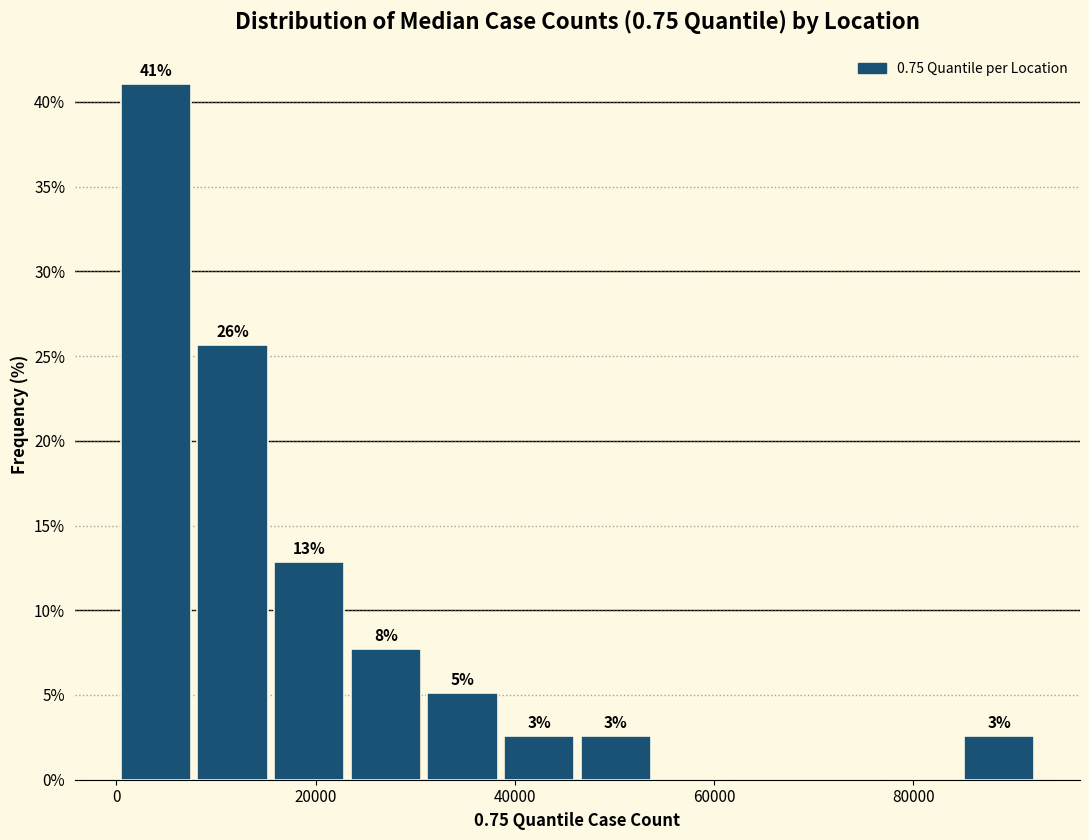

Around what value on the x-axis is the tallest bar? Give the approximate position of its centre, as read against the axis.

4000